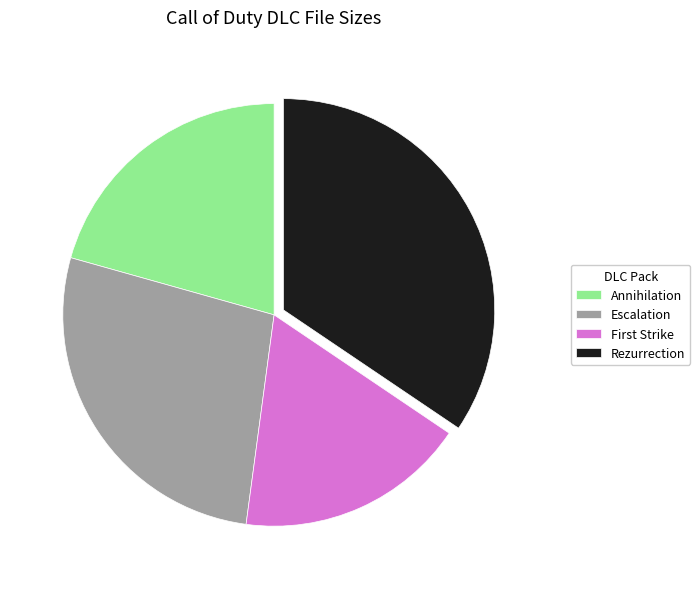

Is there any slice that represents more than half of the pie?

No